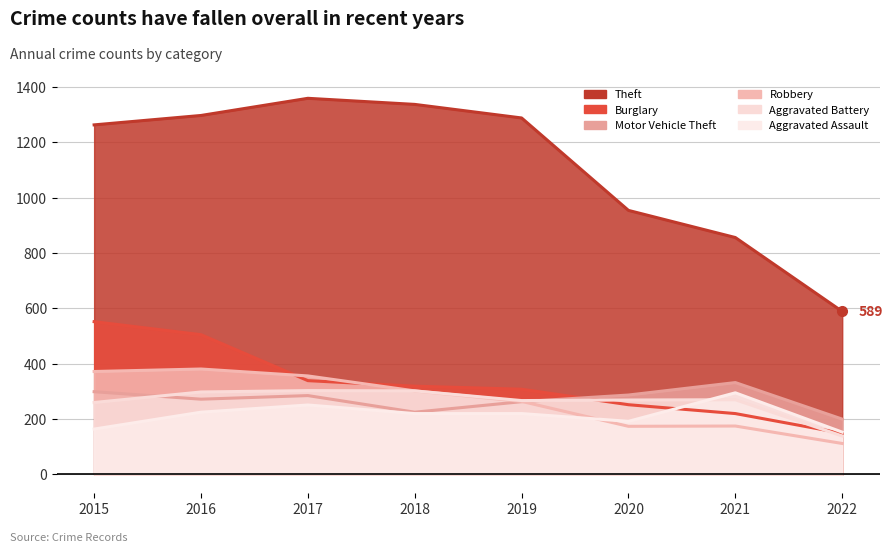

What is the sum of the Aggravated Battery values at 2018 and 2020?

571